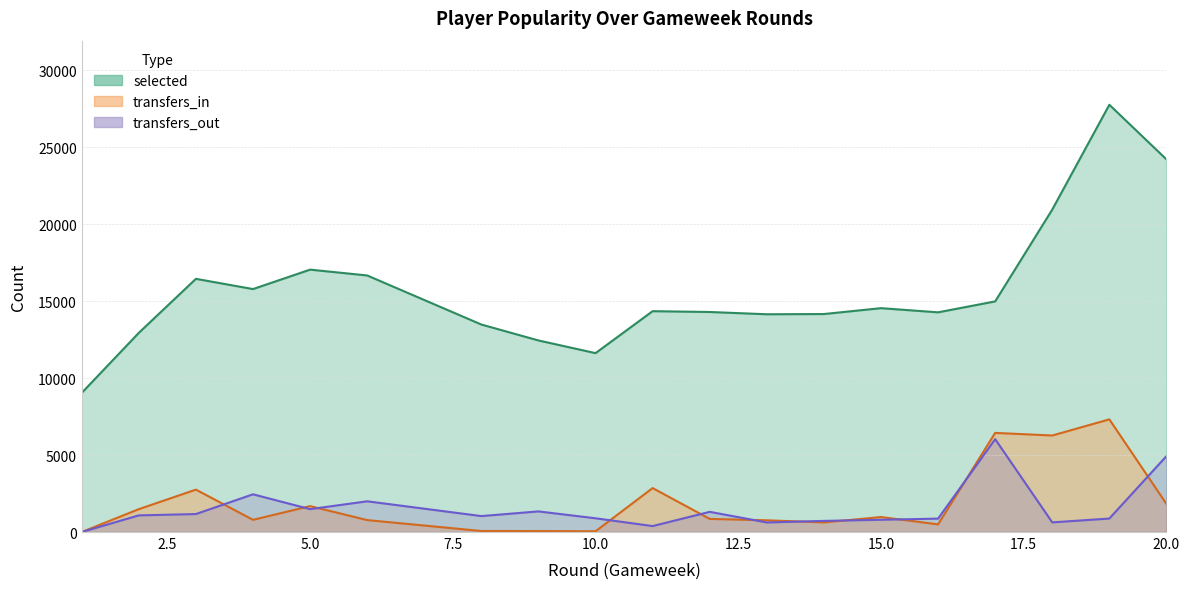

What are all the series names shown in the legend?

selected, transfers_in, transfers_out